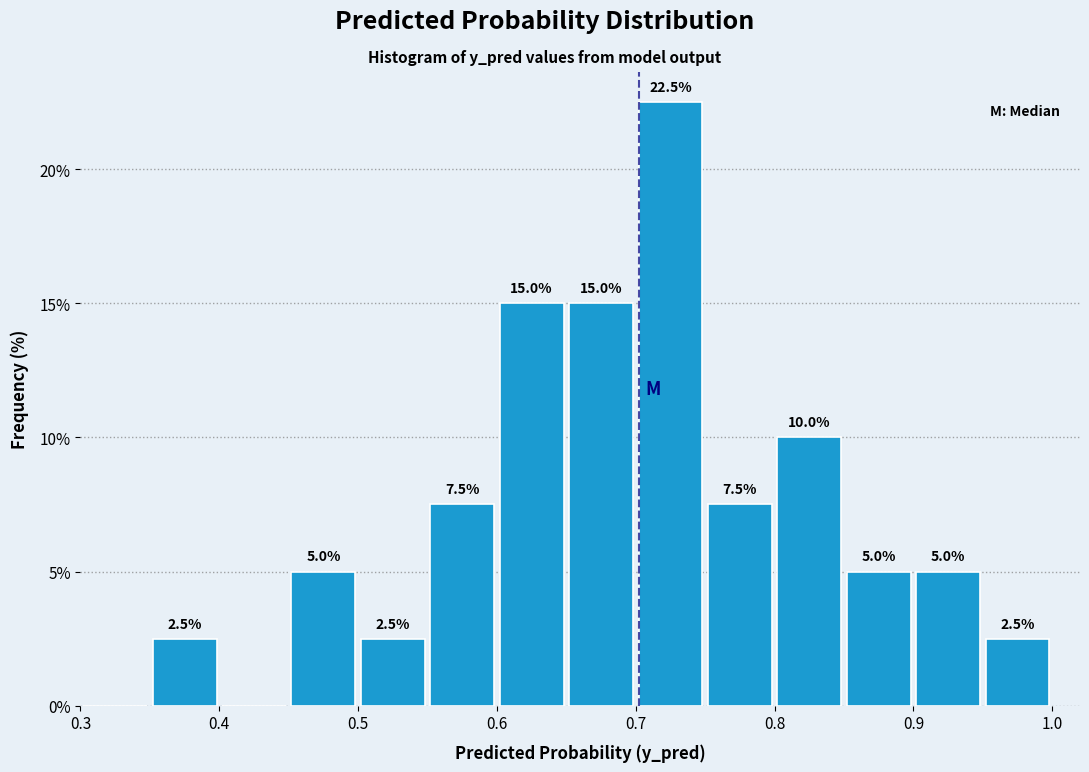

Which range on the x-axis has the tallest bar?

0.70 to 0.75